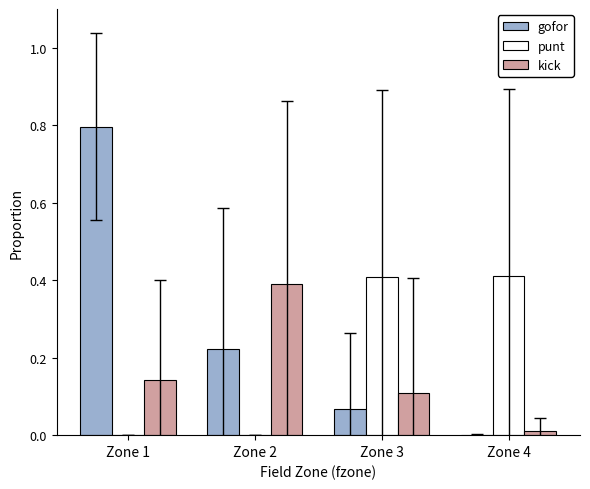

Between Zone 2 and Zone 3, which series saw the biggest shift?

punt